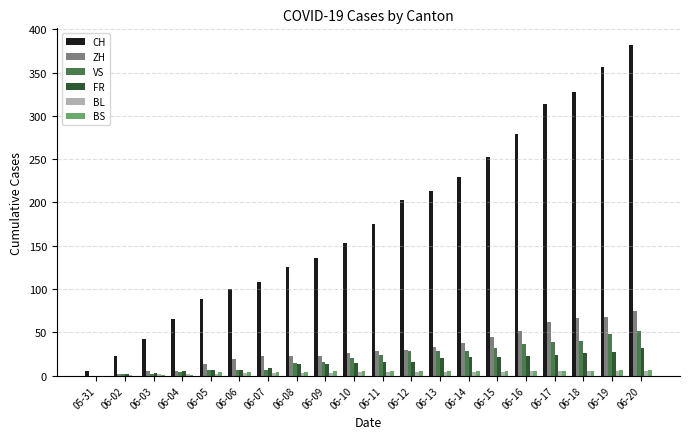

Which series changed the most between 06-08 and 06-20?

CH